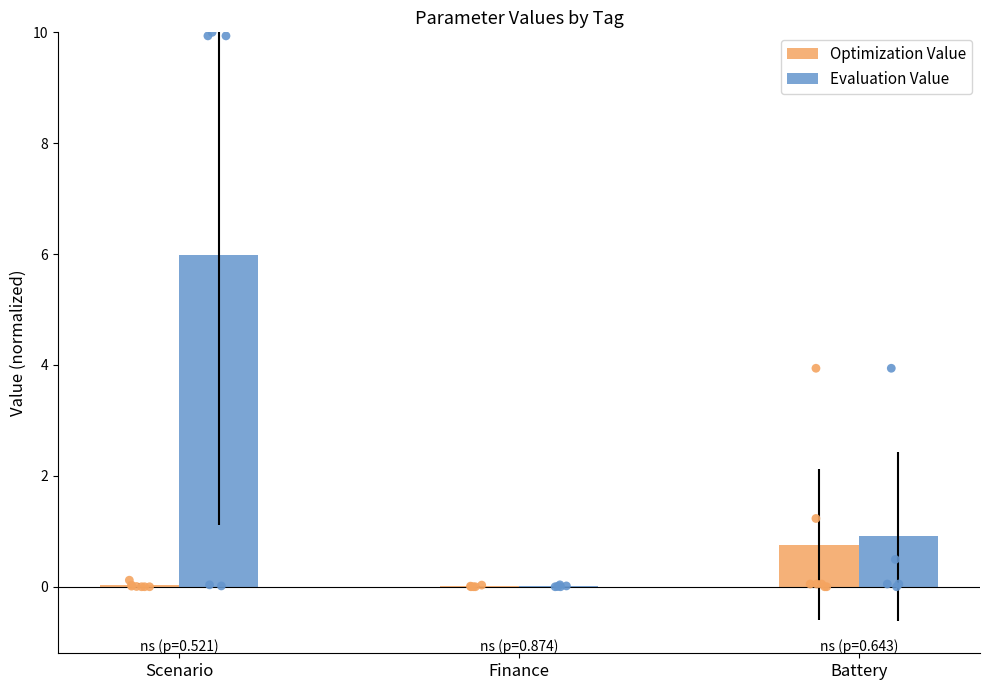

At which category is the sum across all series the highest?

Scenario